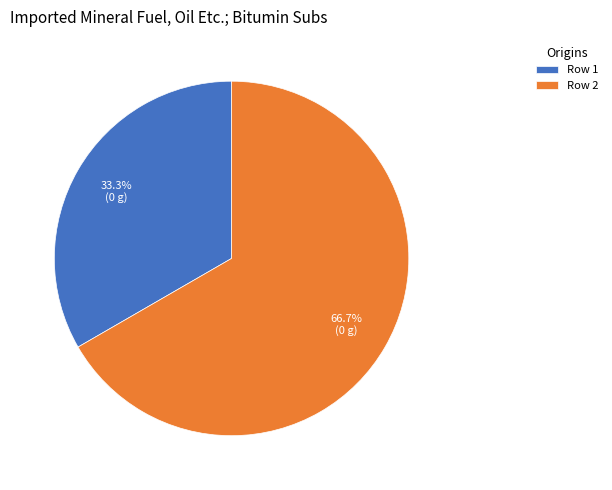

Approximately how many times larger is the value at Row 2 compared to Row 1?

2.0